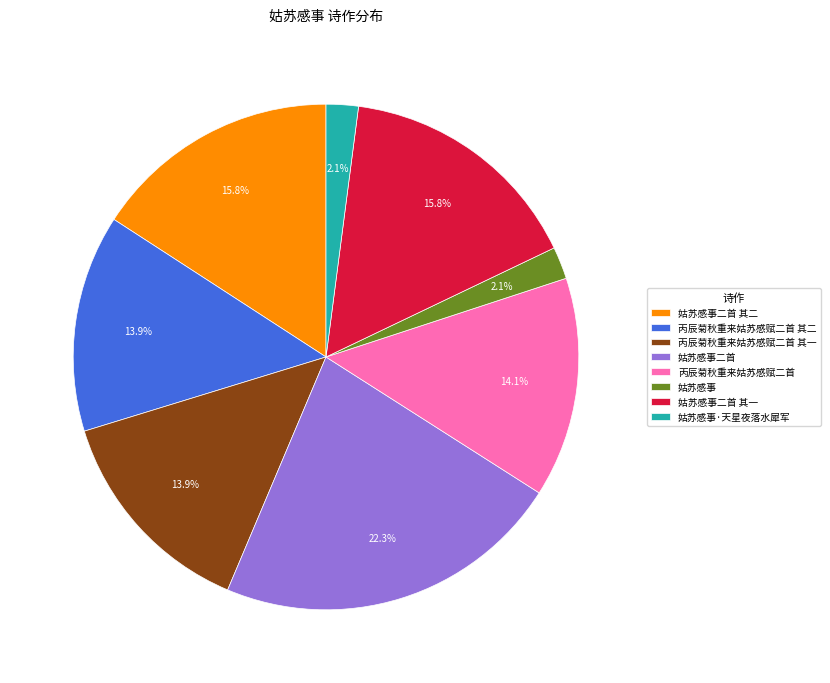

What is the largest slice in the pie chart?

姑苏感事二首